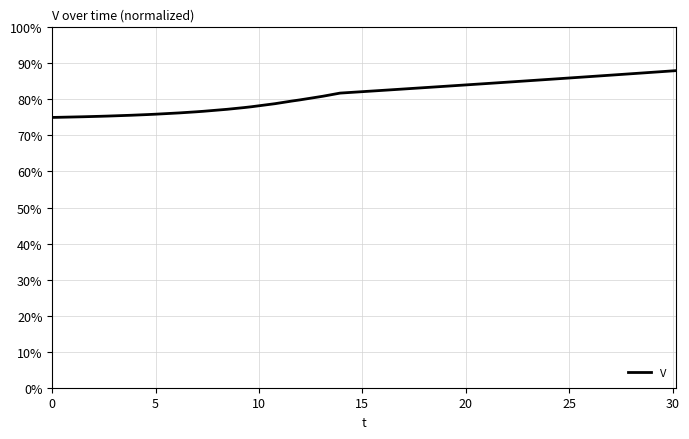

True or false: there are more than 2 points higher than both neighbors.

False